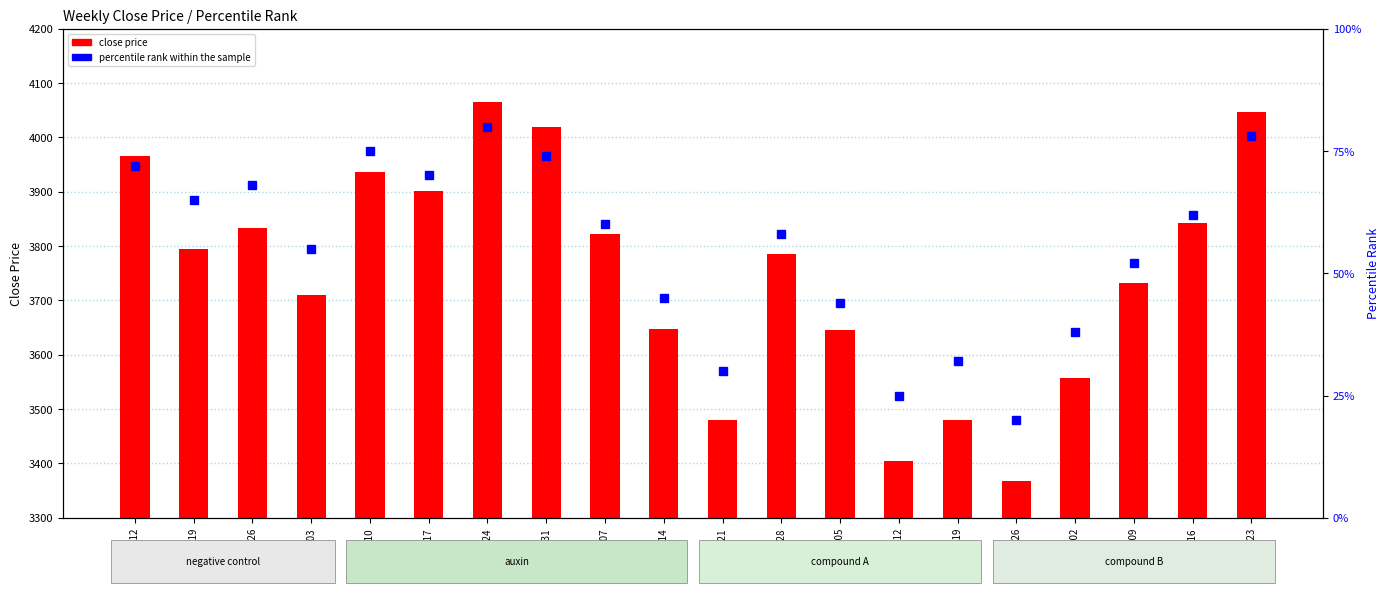

What is the average value of the close price series?

3751.7